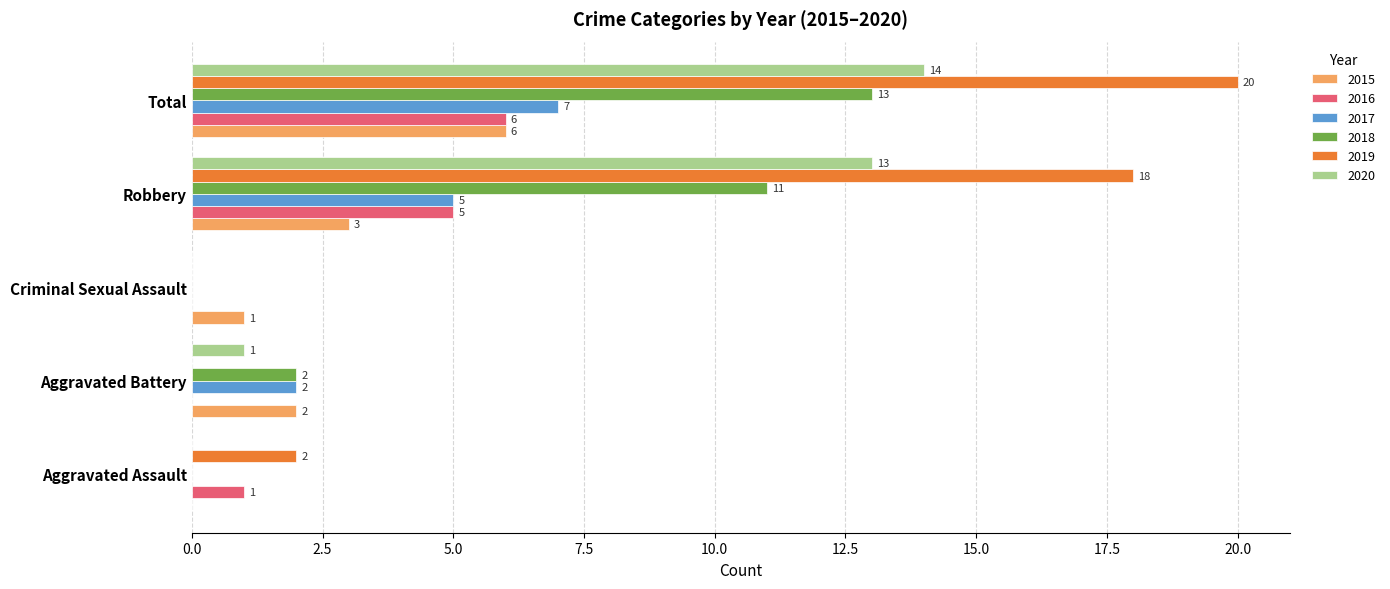

What is the maximum value shown in the chart?

20